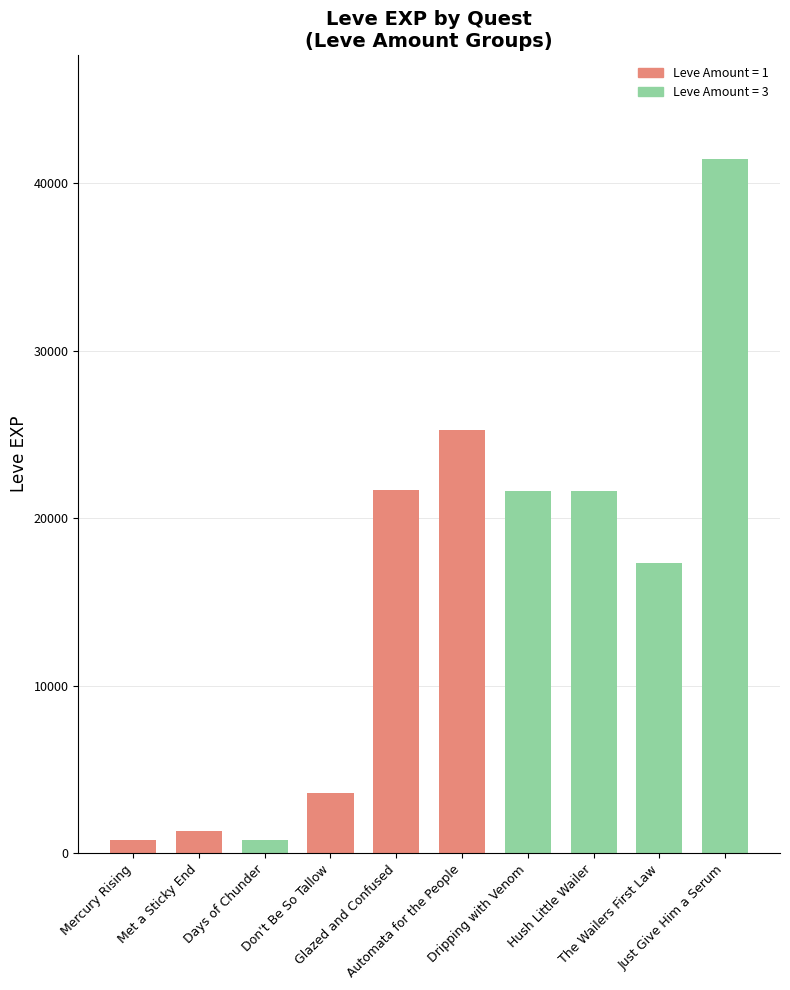

What is the average value?

15535